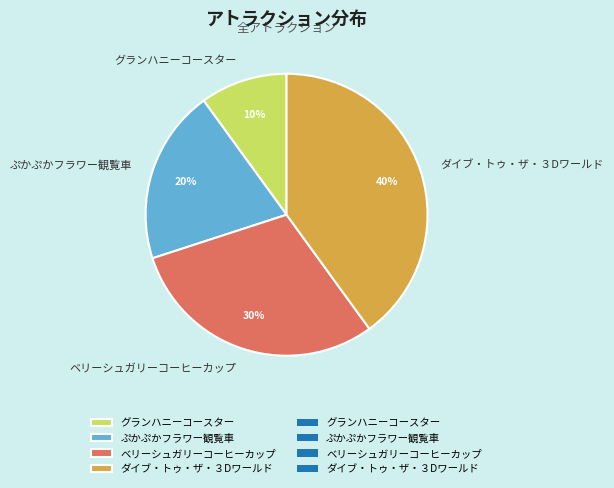

To the nearest percent, what portion does ベリーシュガリーコーヒーカップ represent?

30%